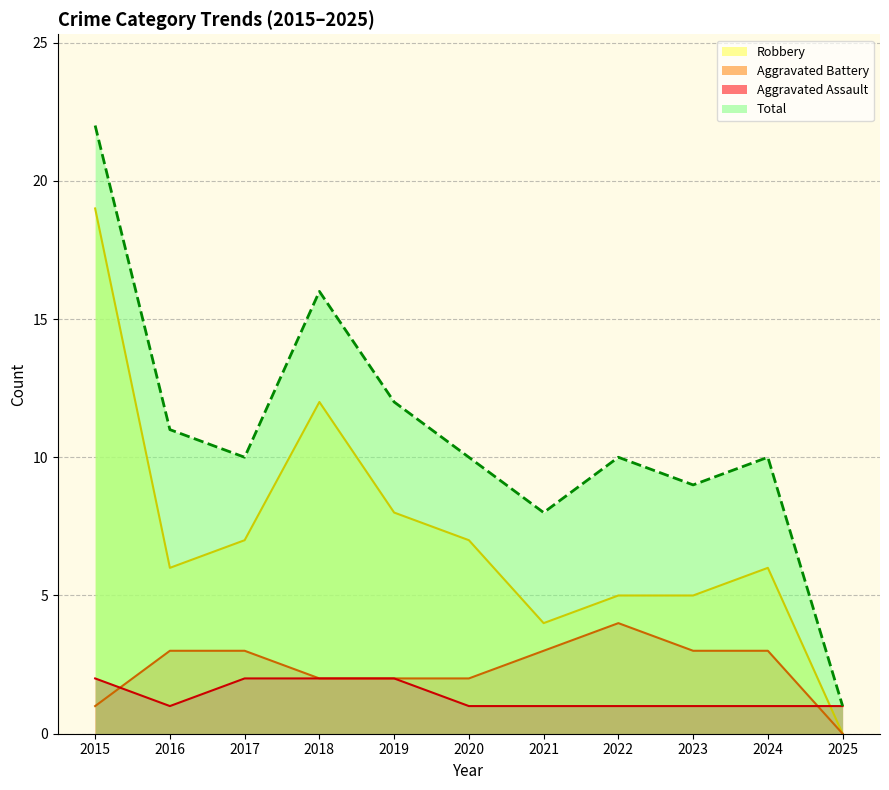

What is the sum of the Total values at 2024 and 2016?

21